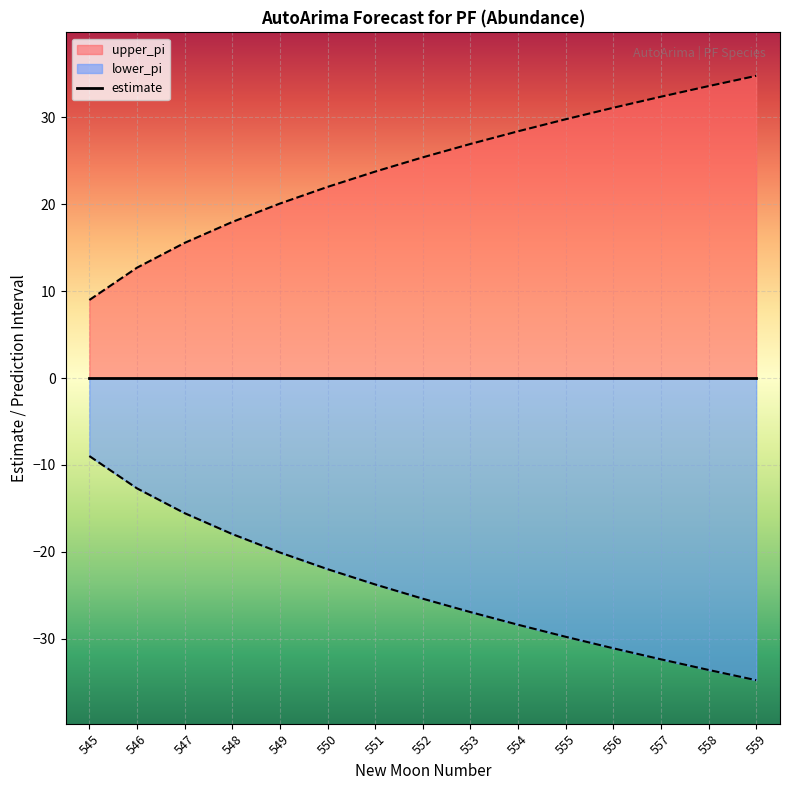

True or false: lower_pi and upper_pi intersect in this chart.

False